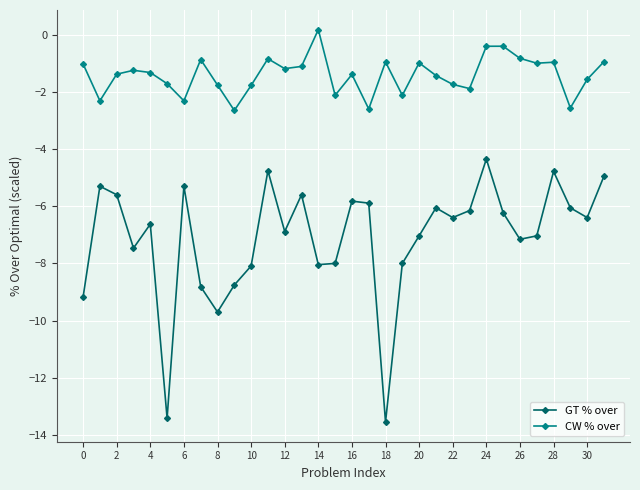

List the series in order of their overall mean, highest first.

CW % over, GT % over